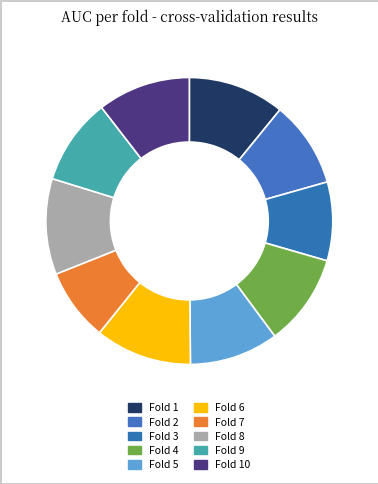

Is there a majority slice in this chart?

No